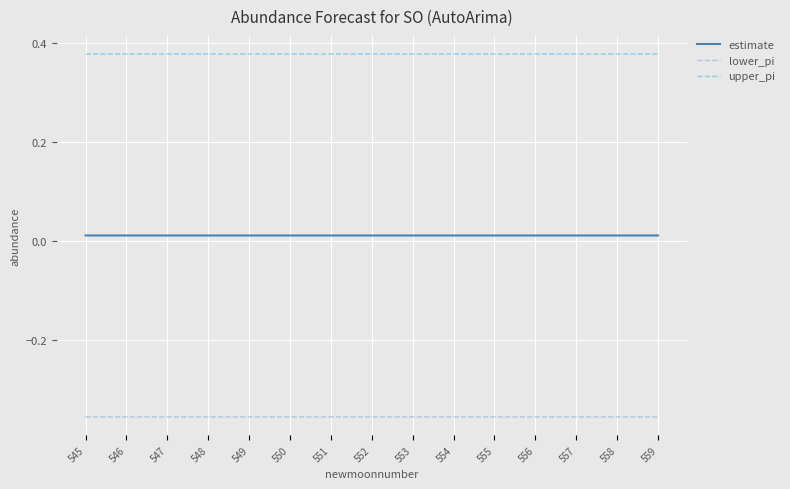

Is it true that lower_pi equals -0.1 at 557?

False